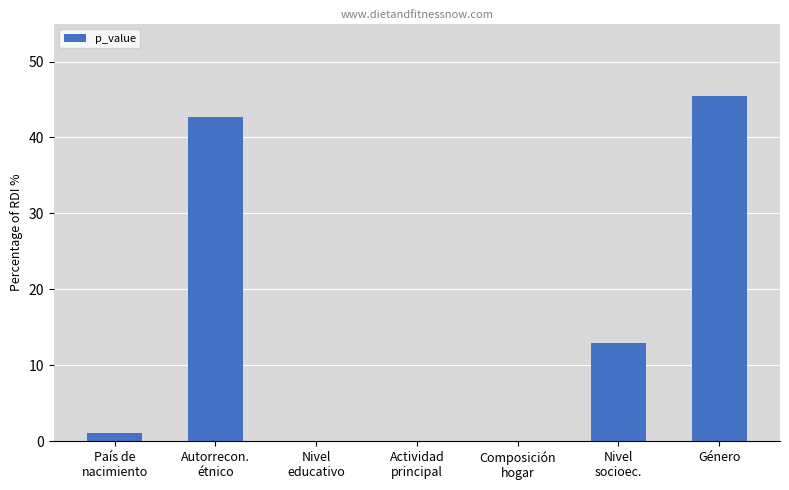

Rank the categories by value from highest to lowest.

Género, Autorrecon.
étnico, Nivel
socioec., País de
nacimiento, Nivel
educativo, Actividad
principal, Composición
hogar